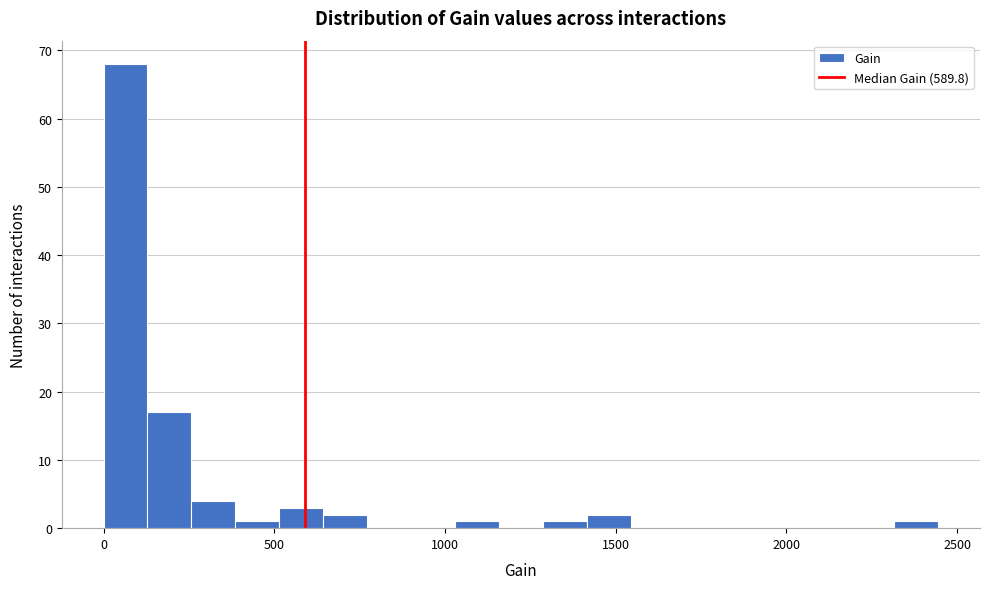

Around what value on the x-axis is the tallest bar? Give the approximate position of its centre, as read against the axis.

50